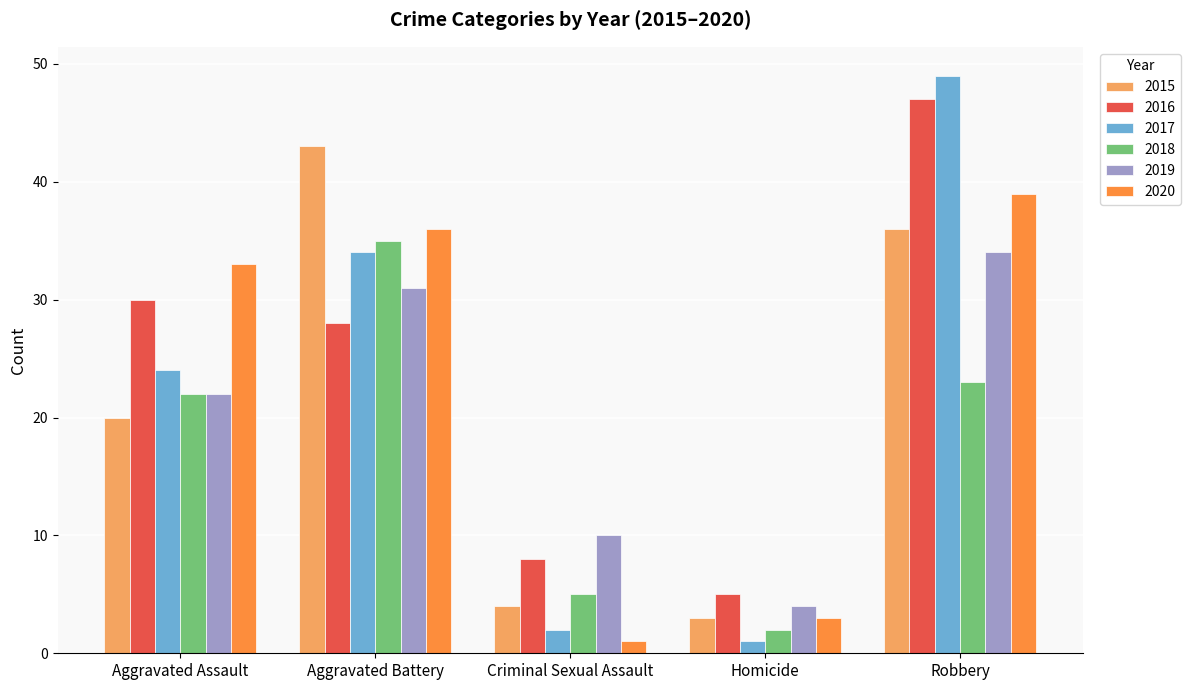

Rank the categories by 2018 value from highest to lowest.

Aggravated Battery, Robbery, Aggravated Assault, Criminal Sexual Assault, Homicide